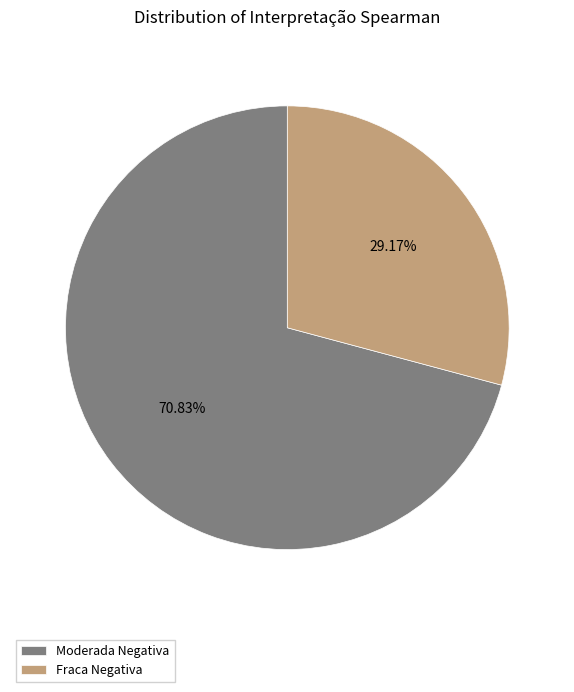

What is the smallest slice in the pie chart?

Fraca Negativa